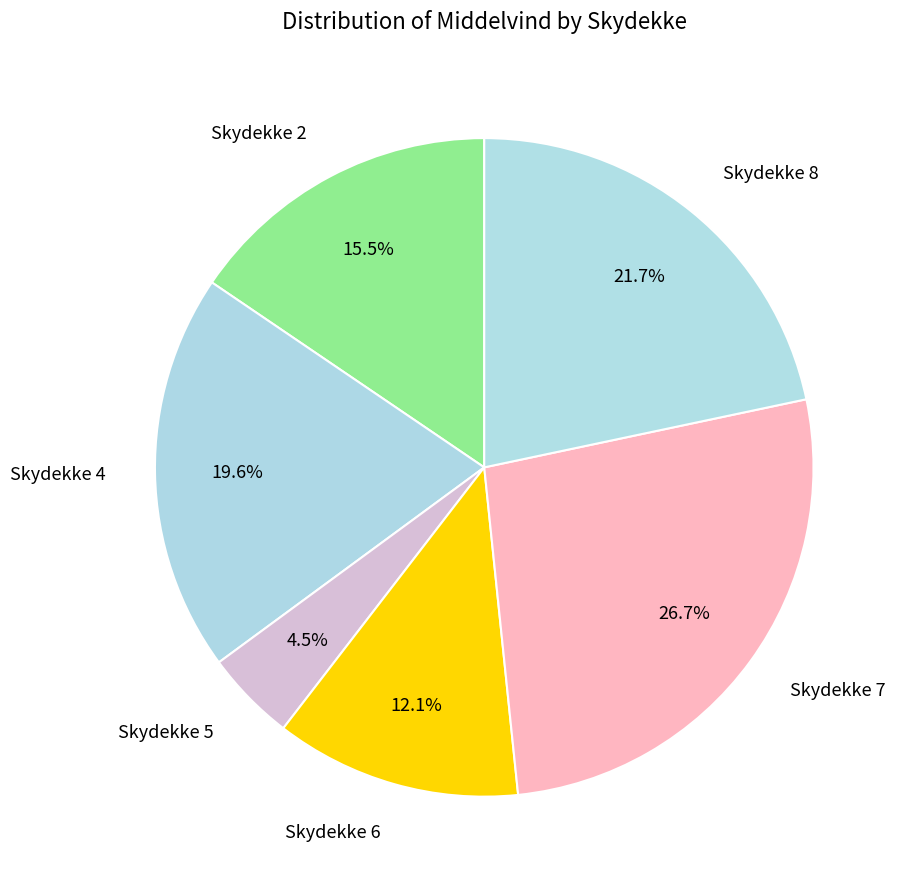

Rank the categories by value from highest to lowest.

Skydekke 7, Skydekke 8, Skydekke 4, Skydekke 2, Skydekke 6, Skydekke 5